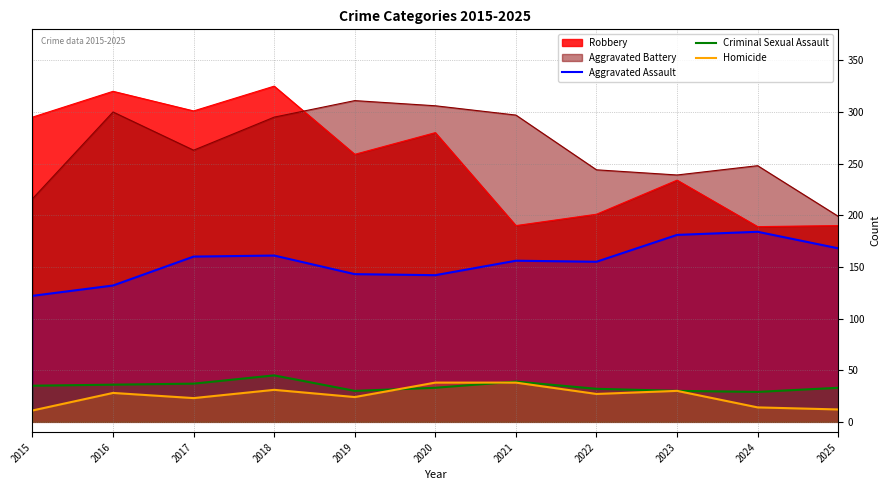

Is the value of Robbery at 2019 greater than the value of Criminal Sexual Assault at 2021?

Yes